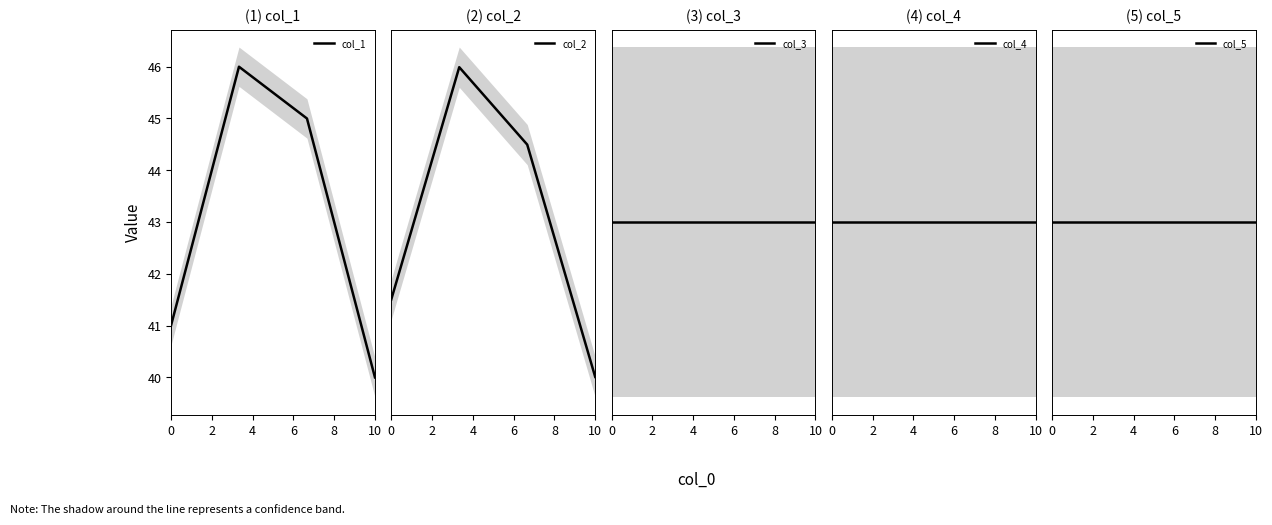

True or false: col_3 has more than 2 interior local peaks.

False